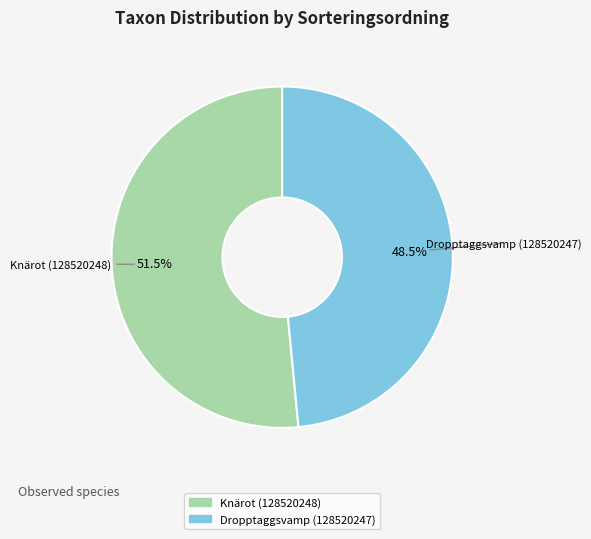

Approximately how many times larger is the value at Knärot (128520248) compared to Dropptaggsvamp (128520247)?

1.1